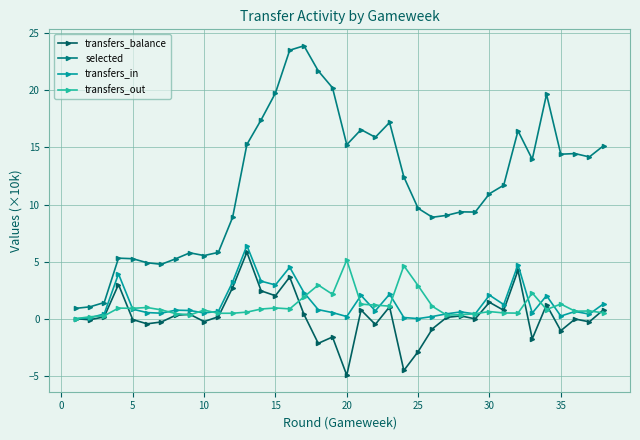

True or false: transfers_in has more than 1 points higher than both neighbors.

True